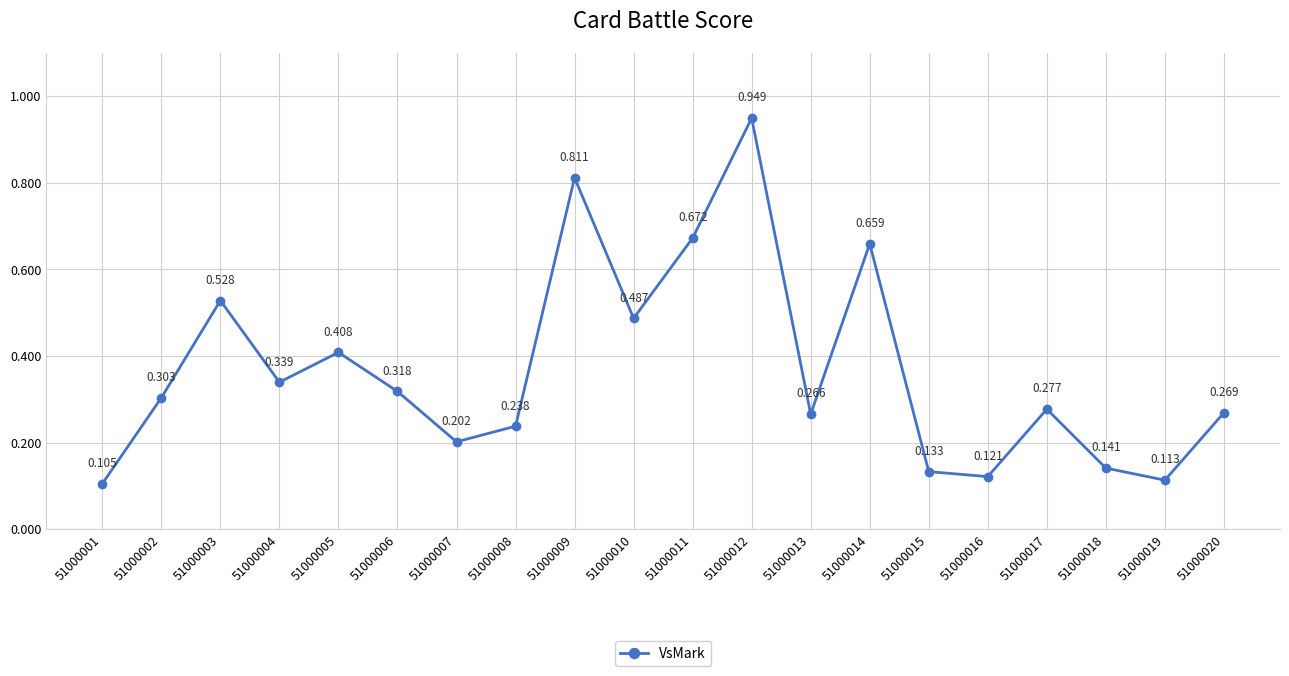

True or false: the data has more than 0 interior local peaks.

True